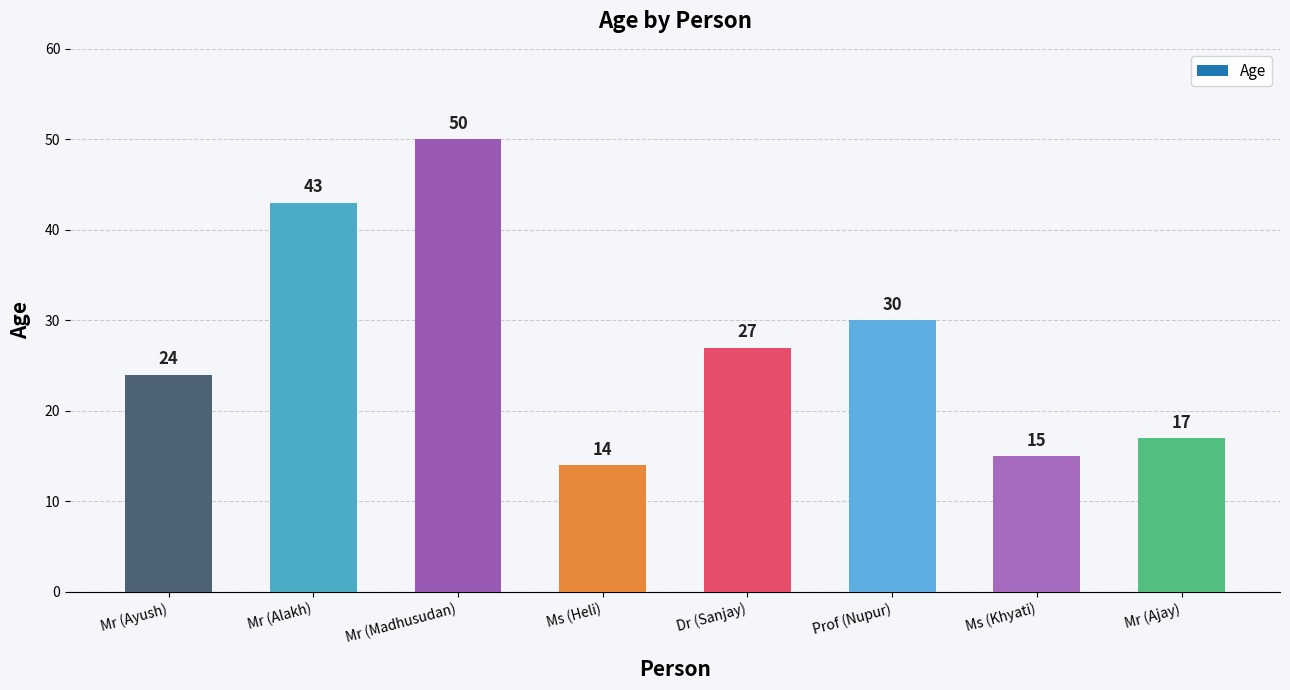

Reading left to right, list all the values displayed in this chart.

24	43	50	14	27	30	15	17